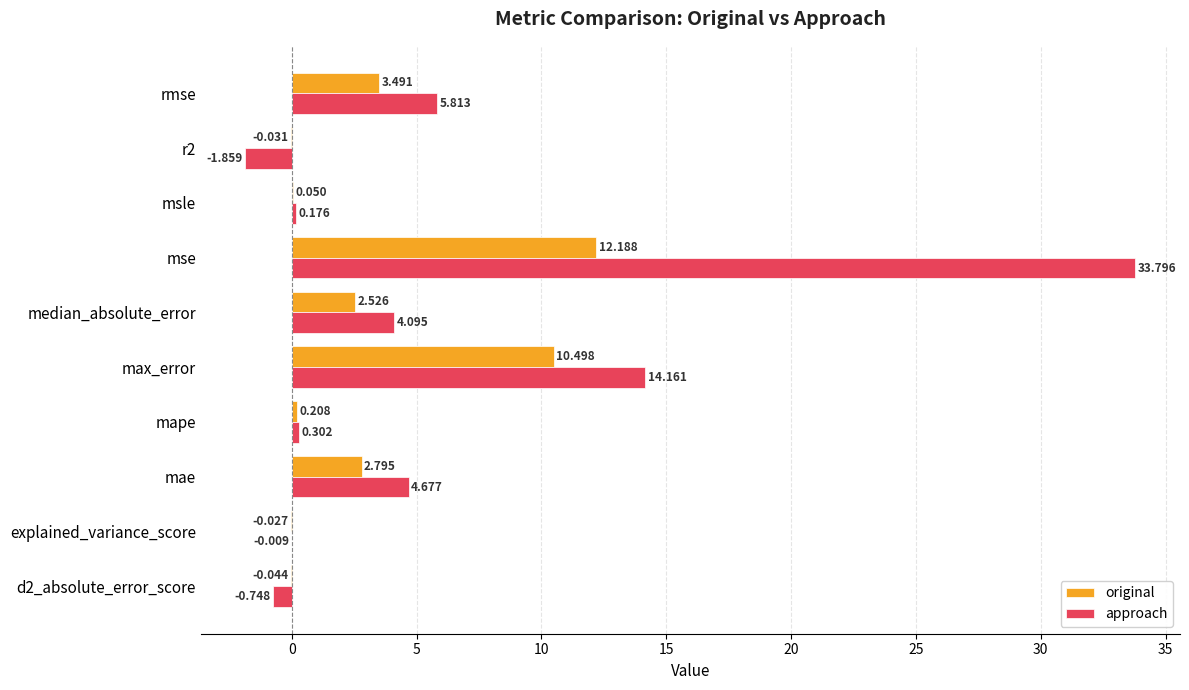

At which label is approach closest to 15?

max_error